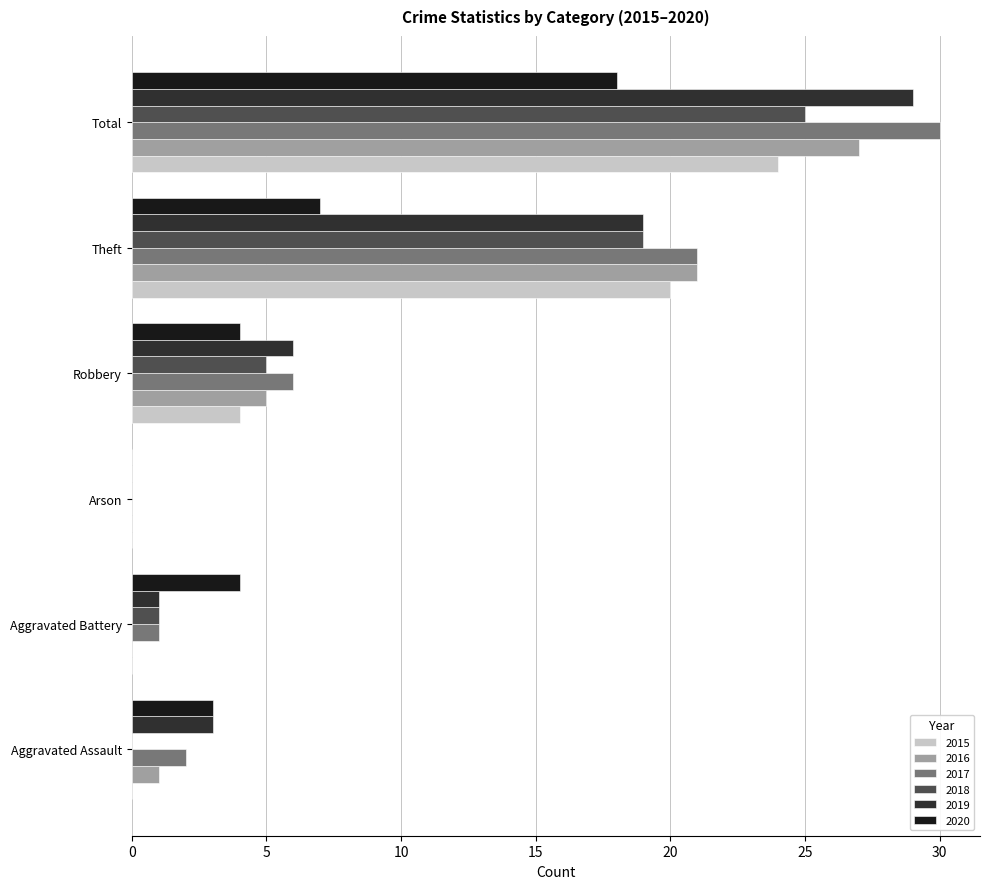

Count the number of data series in this chart.

6